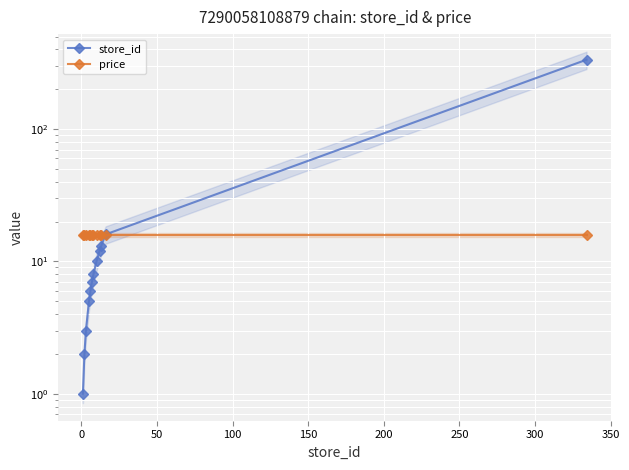

What is the sum of the price values at 250 and 100?

31.8